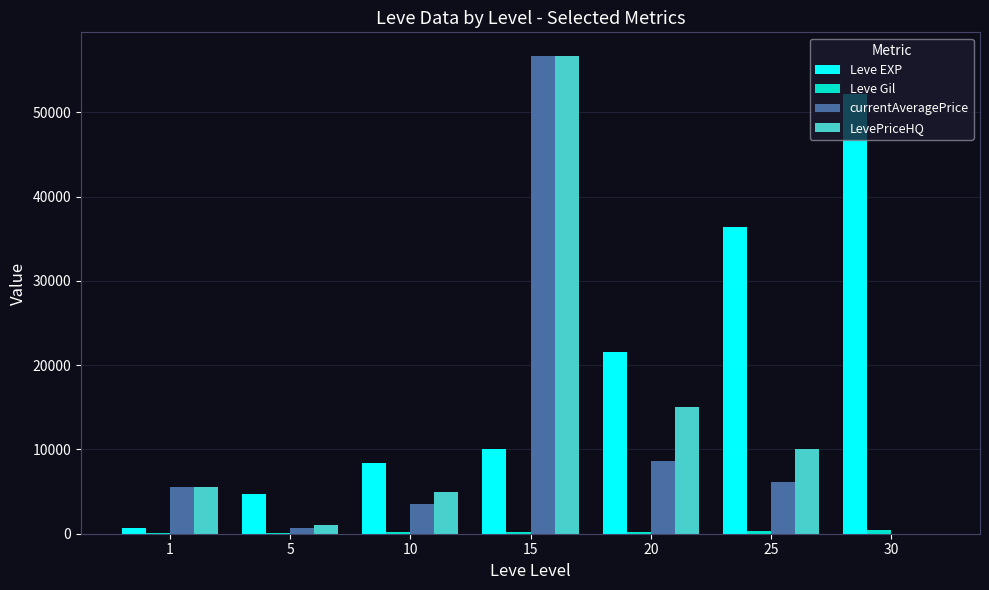

Which series changed the most between 1 and 20?

Leve EXP